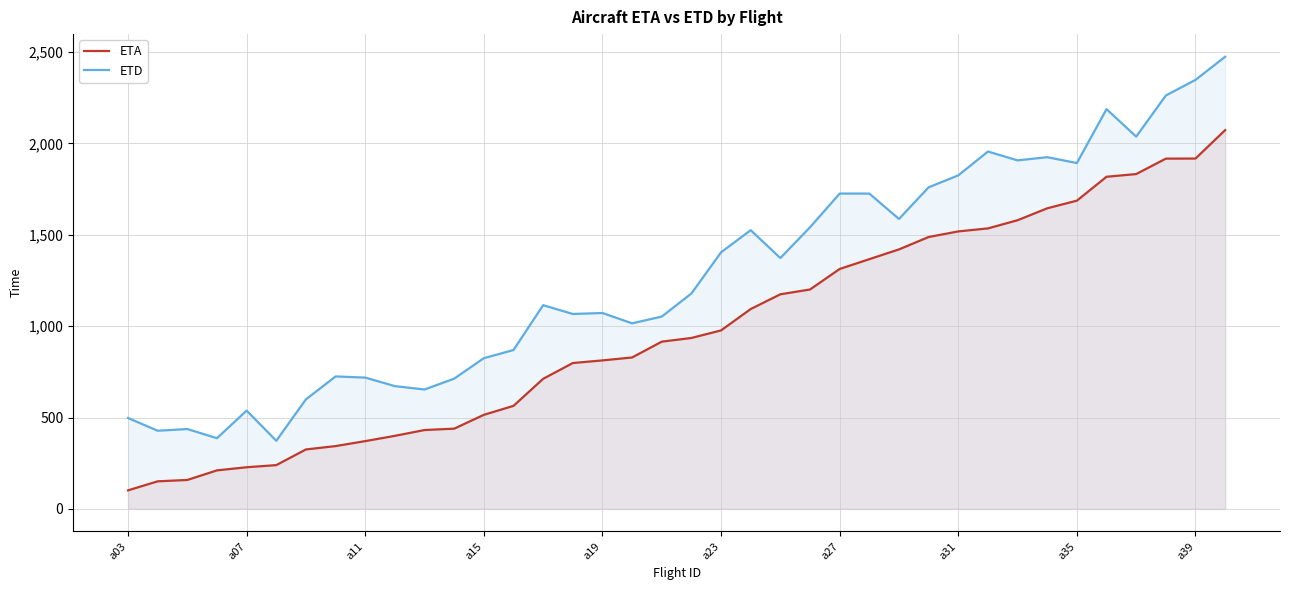

At 14, list the series in order from smallest to largest.

ETA, ETD